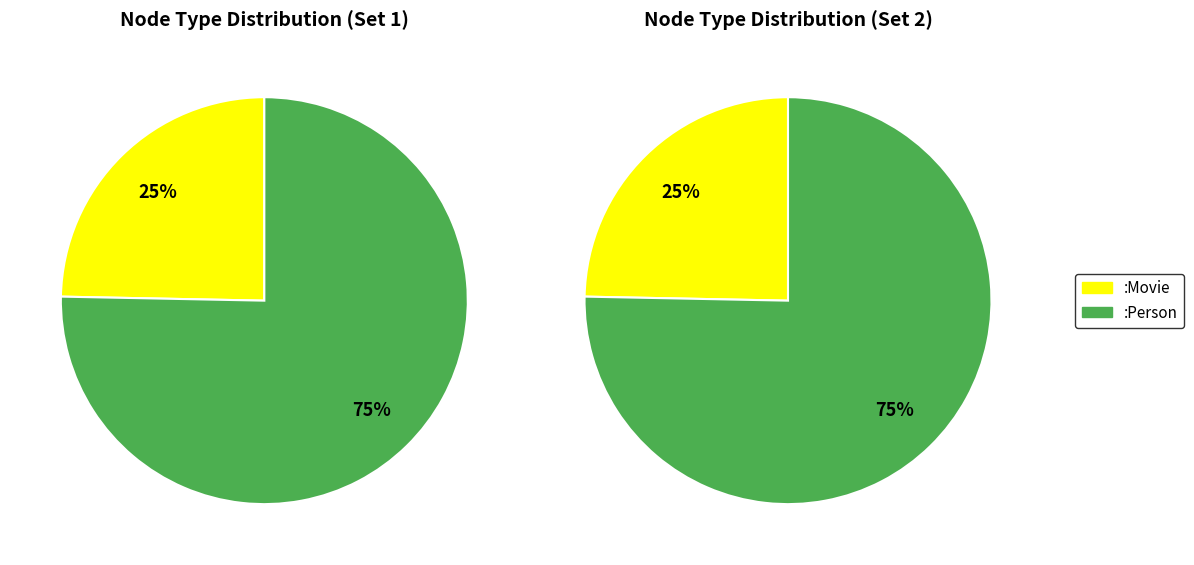

How many segments does this pie chart have?

2